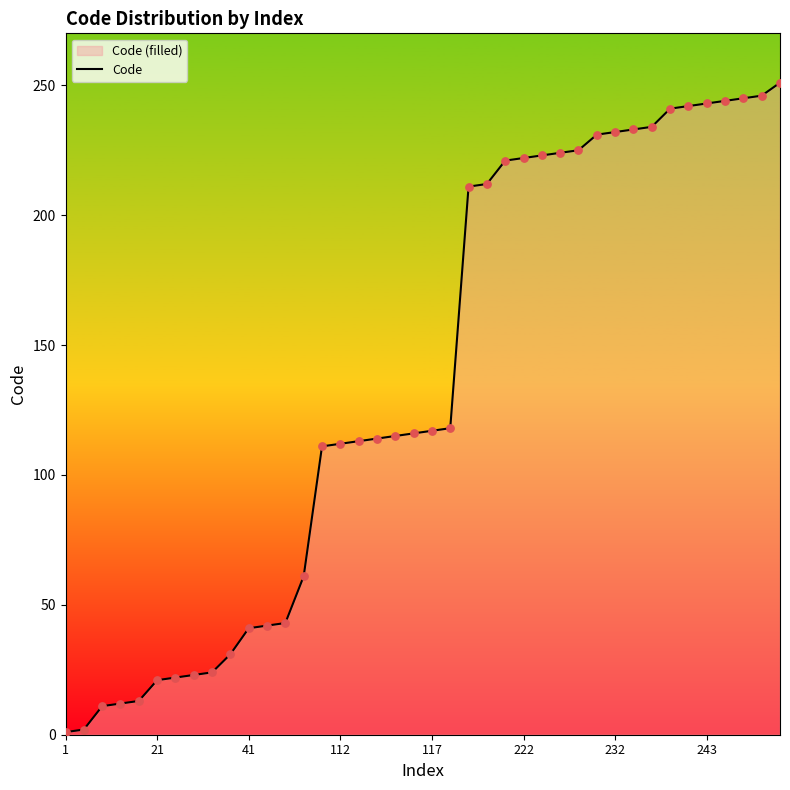

What is the change in value from 232 to 31?

+211